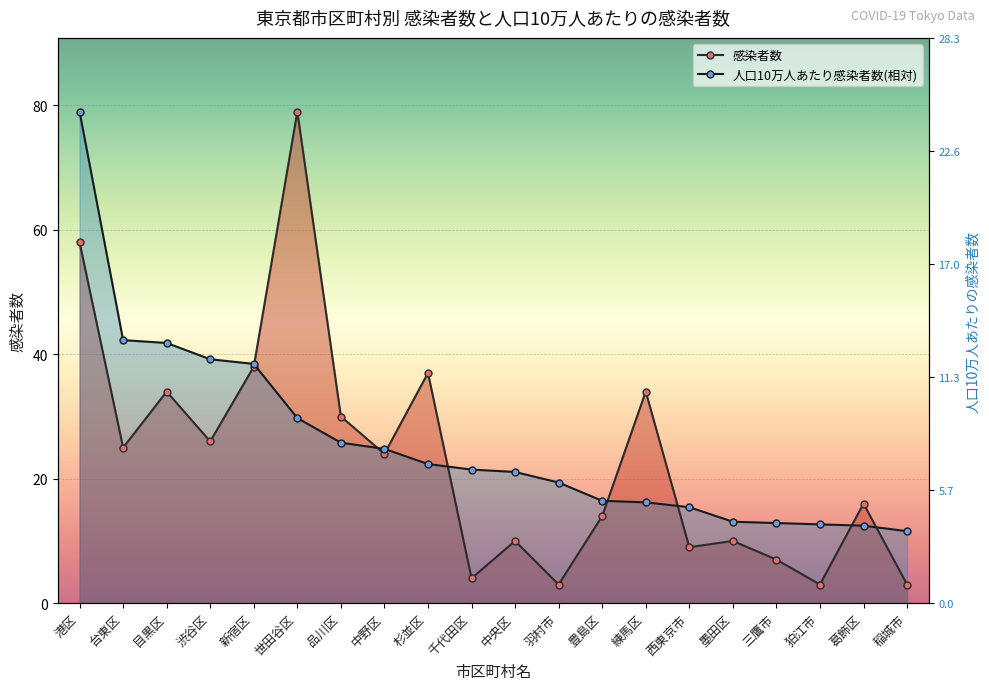

What is the label of the 20th point from the left?

稲城市